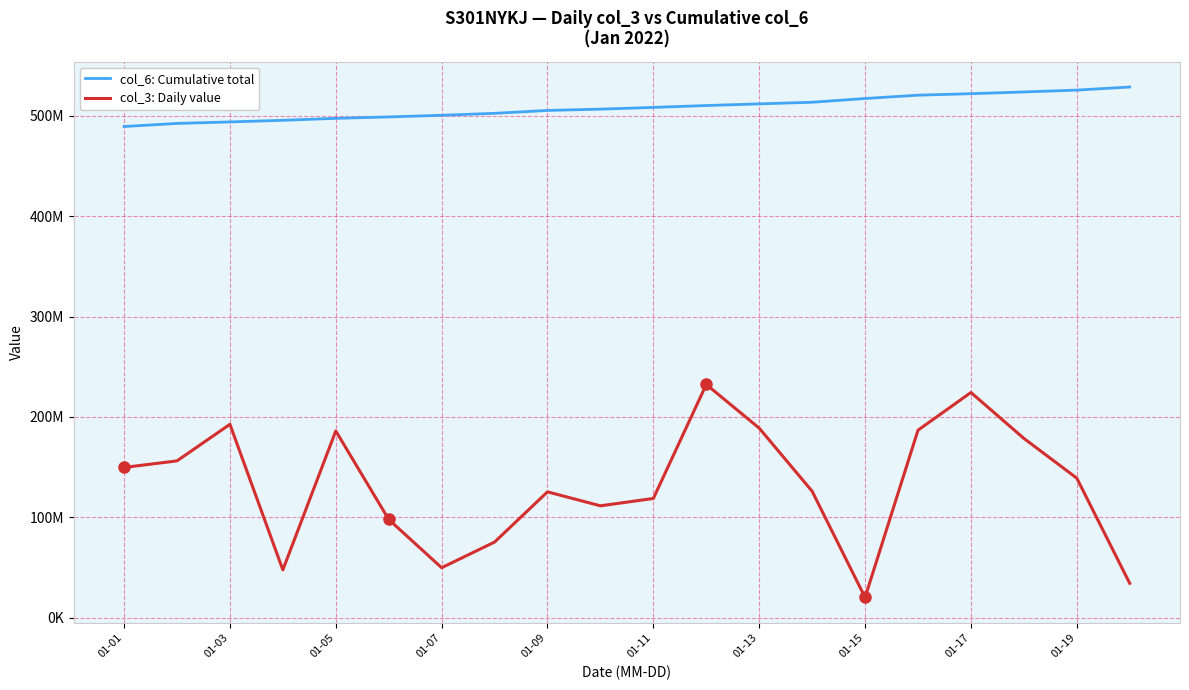

Rank the series by their average value, from lowest to highest.

col_3: Daily value, col_6: Cumulative total